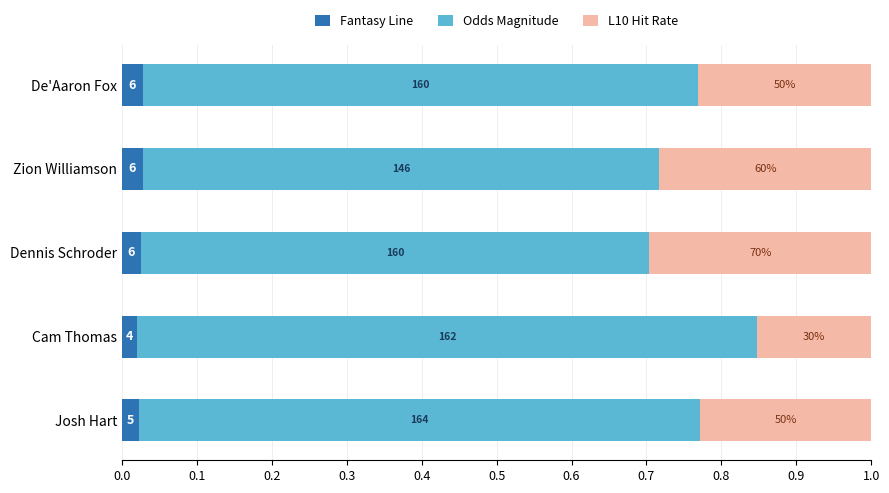

What is the difference between the second highest and minimum values in the Odds Magnitude series?

0.1